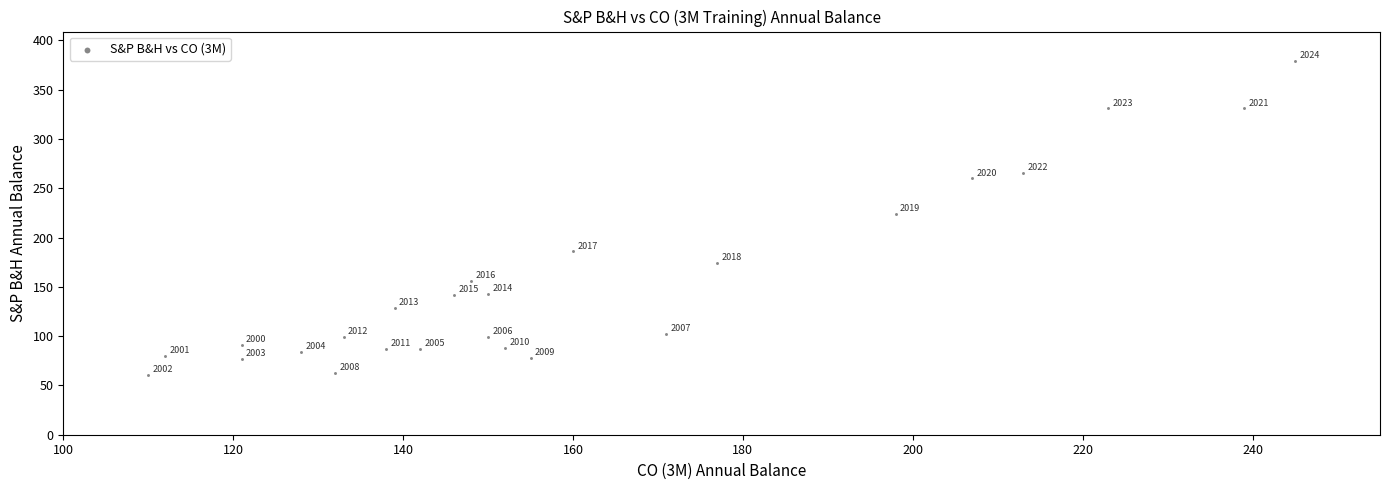

What is the range of X values (max minus min)?

135